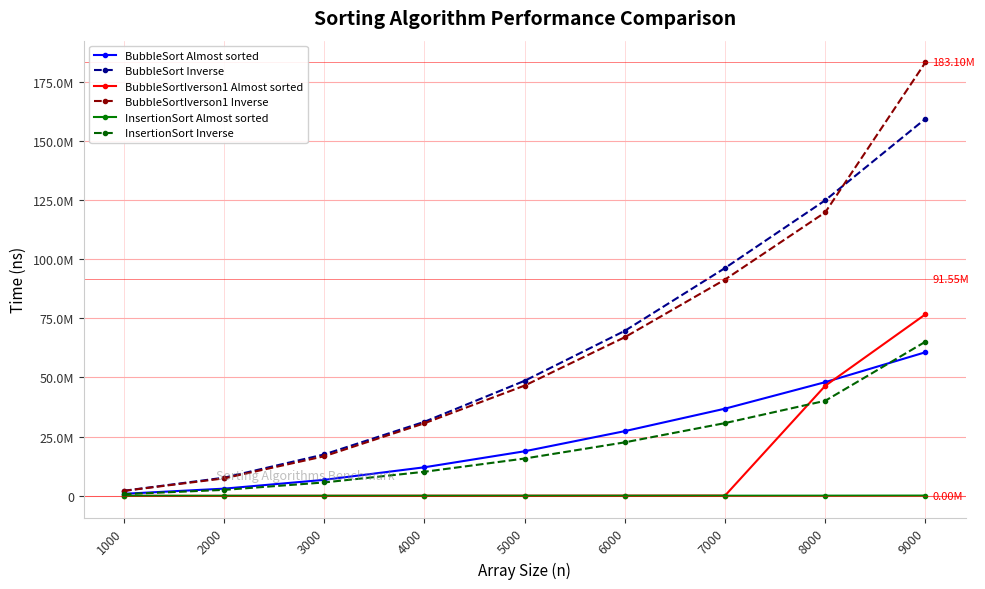

What is the difference between the maximum and second lowest values in the BubbleSort Almost sorted series?

57613694